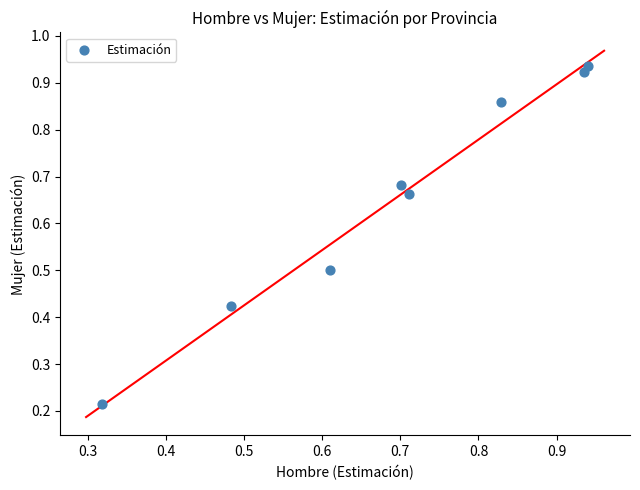

What is the range of X values (max minus min)?

0.6